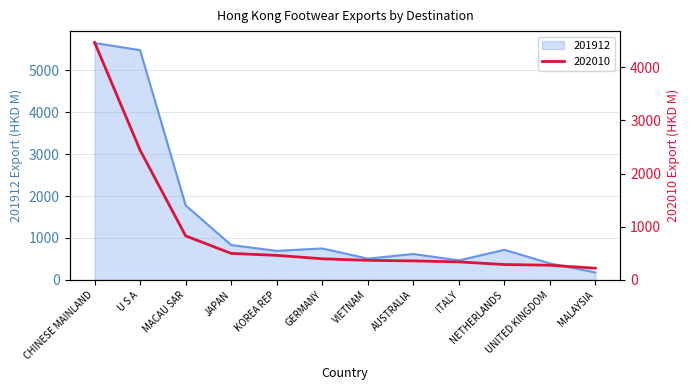

What is the label of the 8th point from the left?

AUSTRALIA